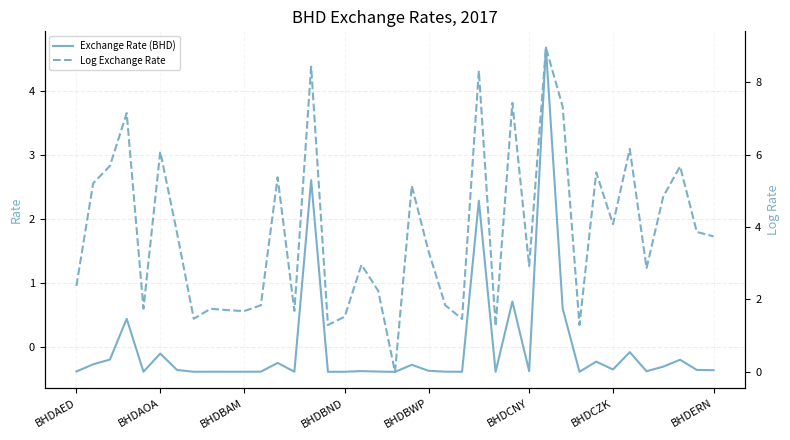

True or false: Log Exchange Rate and Exchange Rate (BHD) intersect in this chart.

False